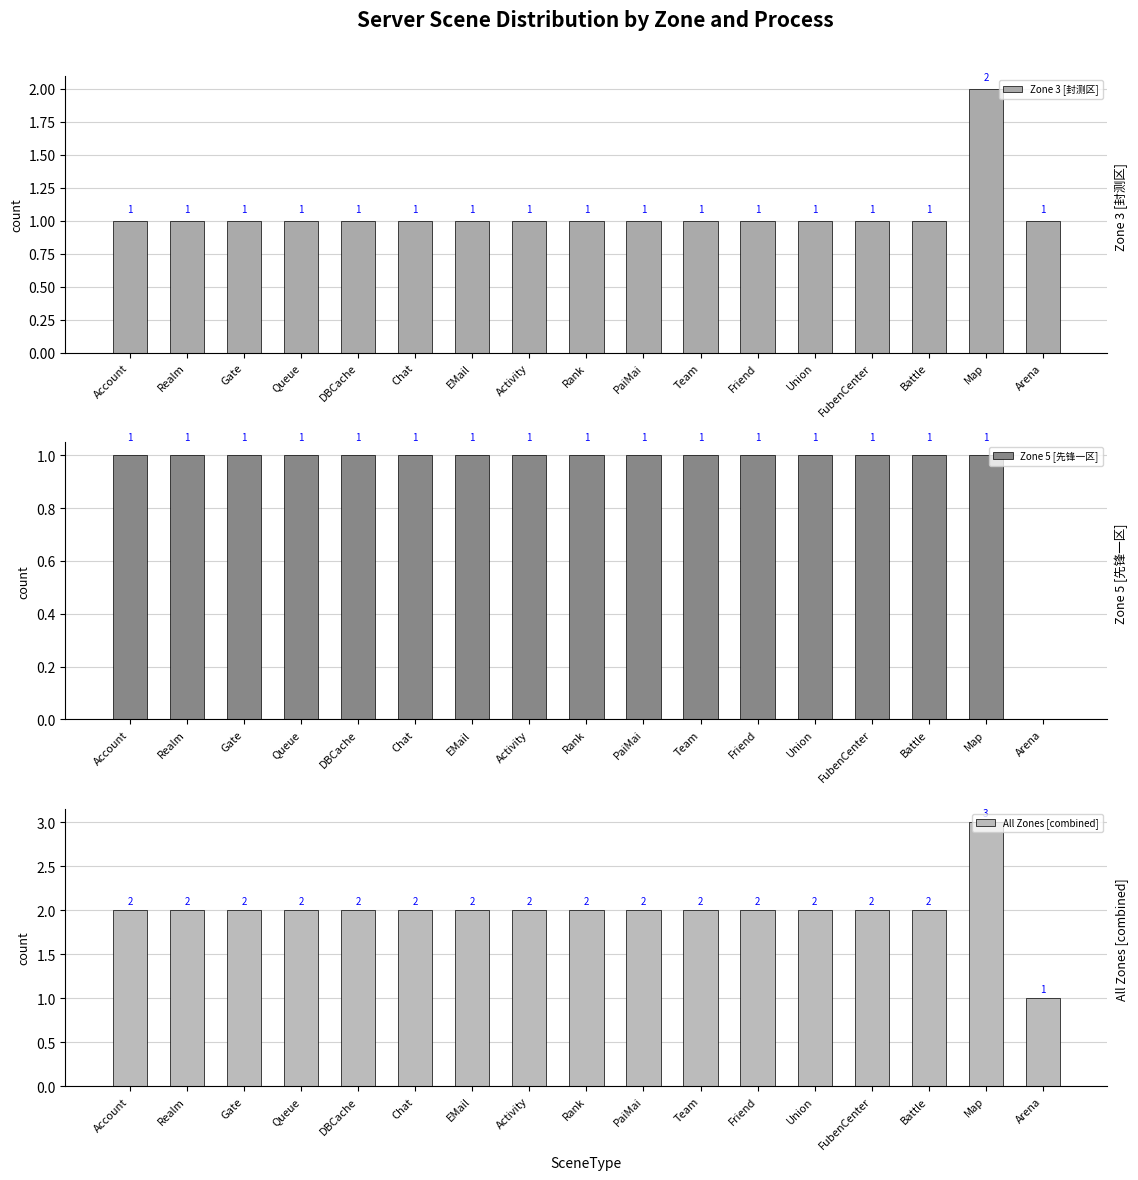

List the series in order of their peak value, highest first.

All Zones [combined], Zone 3 [封测区], Zone 5 [先锋一区]